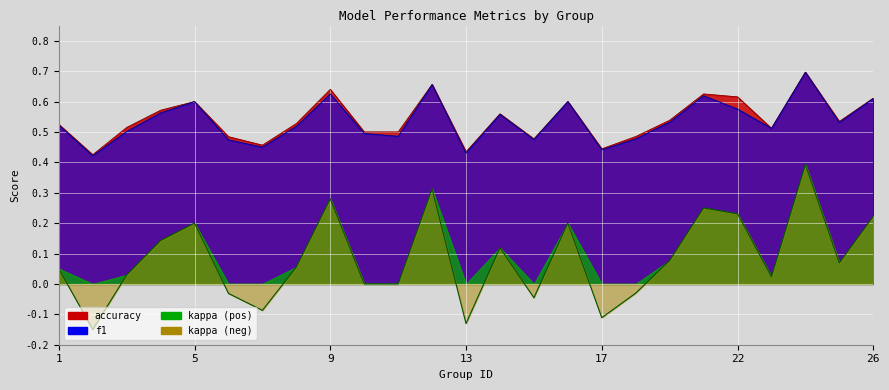

Between 21 and 1, which is larger?

21